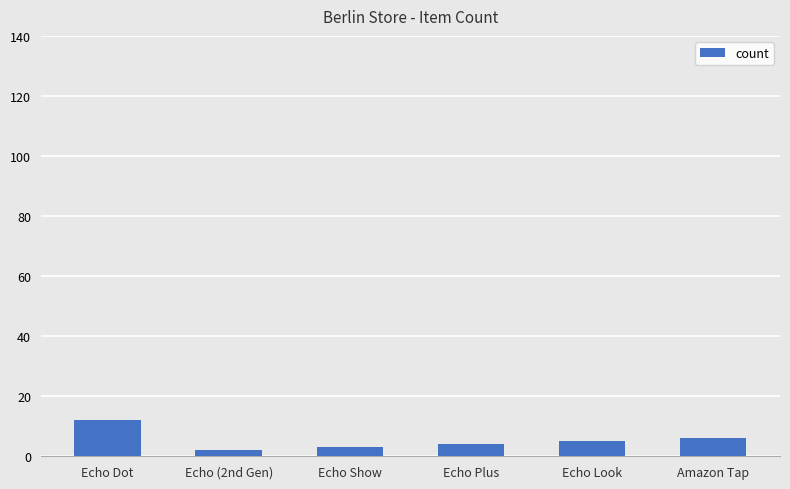

True or false: the data shows 6 at Amazon Tap.

True